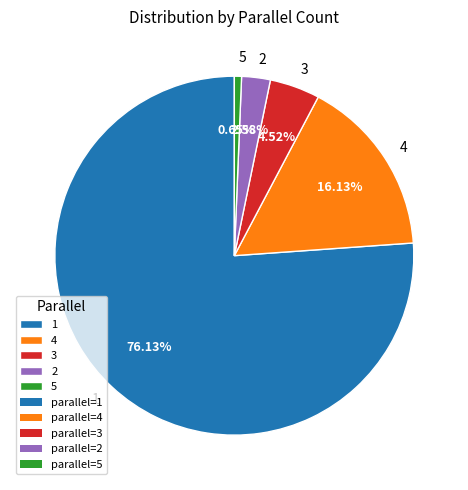

Which slice is the smallest?

5